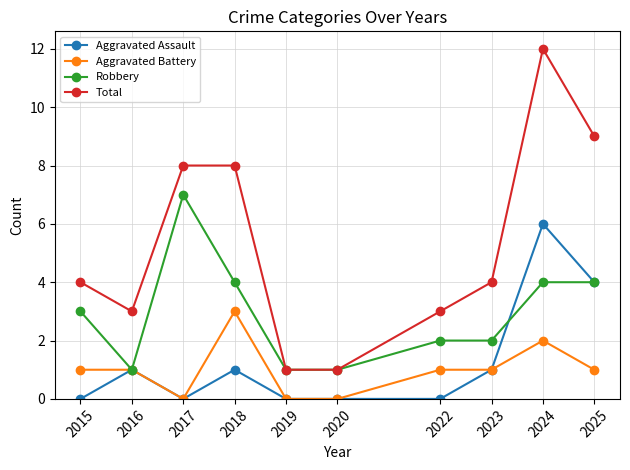

True or false: Aggravated Battery and Total intersect in this chart.

False